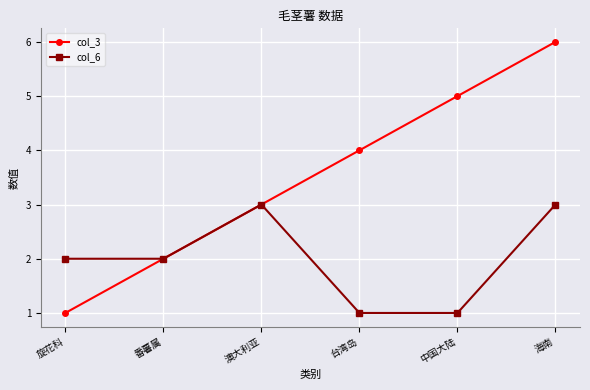

List the labels in order of col_3 value, largest first.

海南, 中国大陆, 台湾岛, 澳大利亚, 番薯属, 旋花科